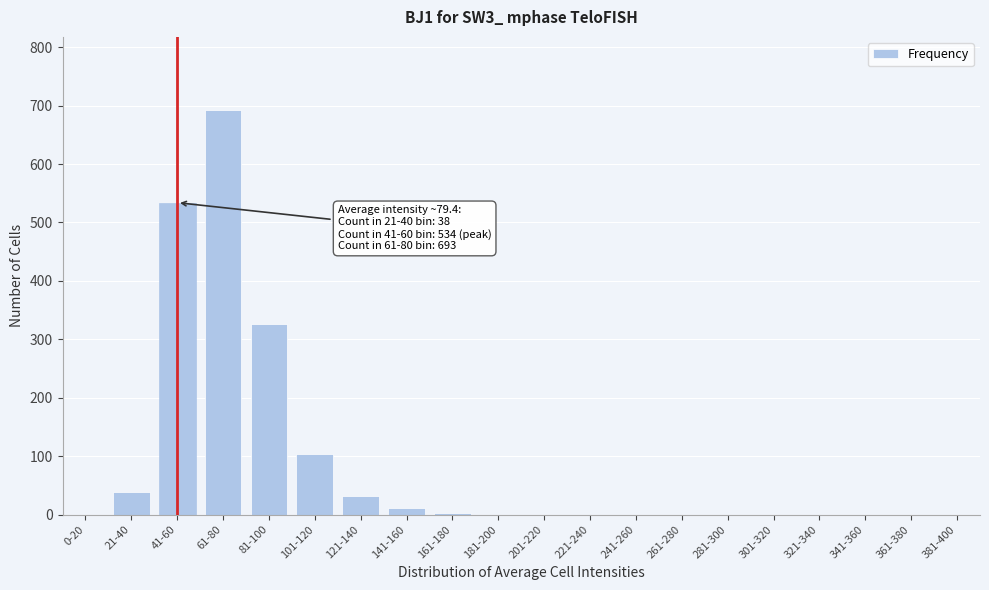

At which label is the value closest to 346?

81-100